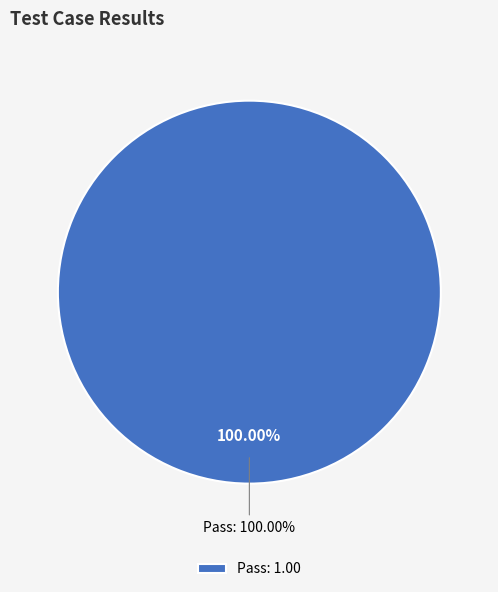

Which slice is the largest?

Pass